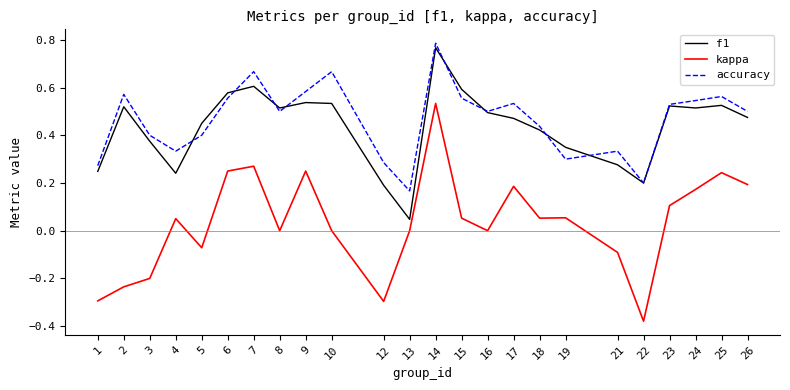

List the series in order of their peak value, highest first.

accuracy, f1, kappa